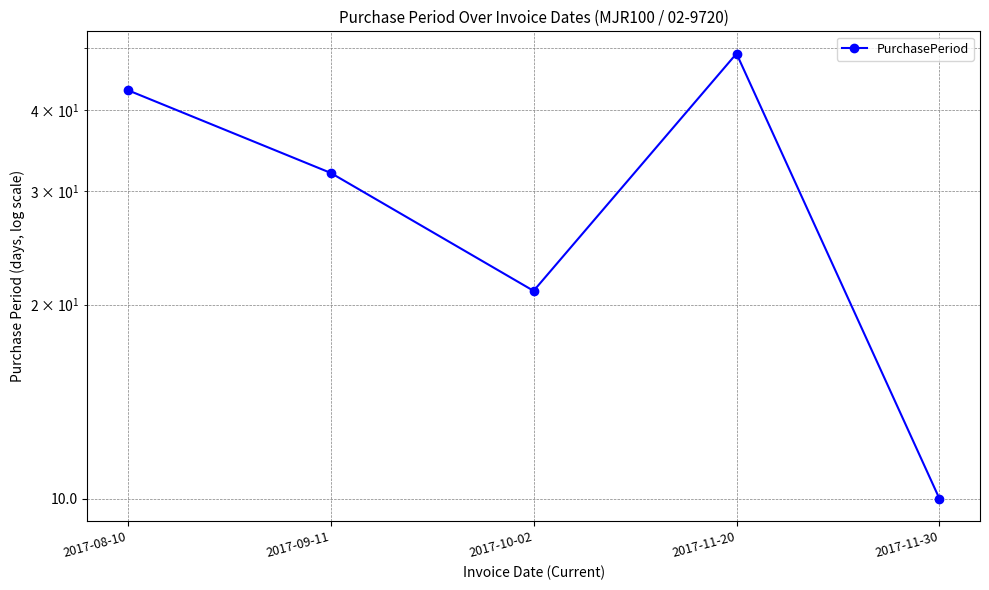

The value at 2017-08-10 is 23. True or false?

False